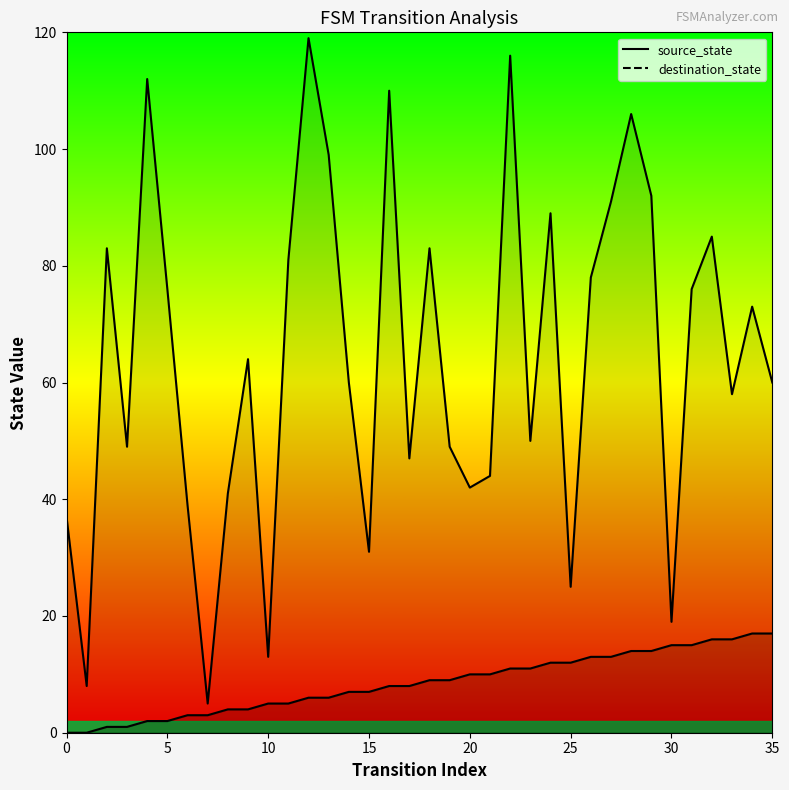

Which has a higher value, 12 or 33?

33